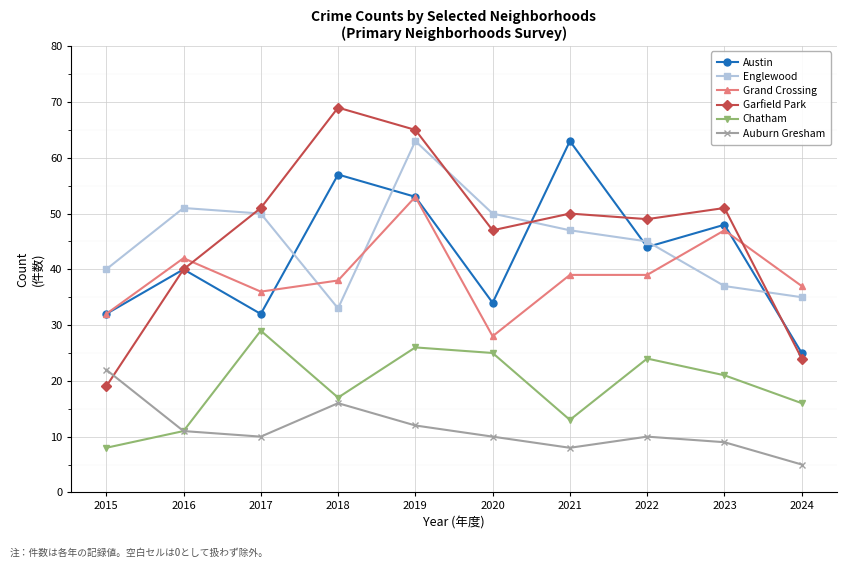

What is the total value across all series at 2017?

208